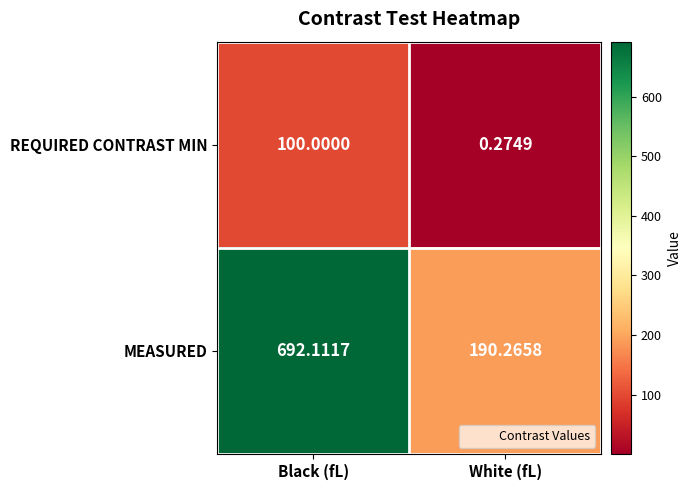

Which series has the largest total across all categories?

MEASURED